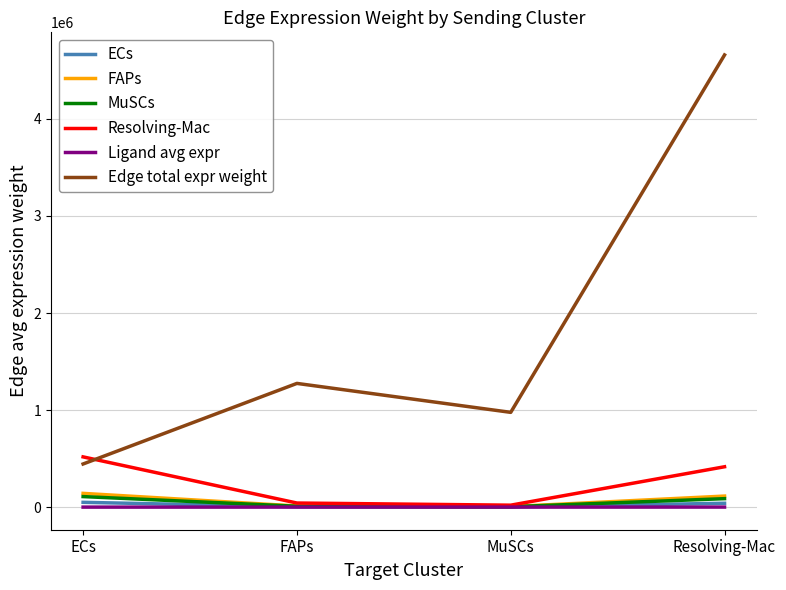

True or false: Ligand avg expr and Edge total expr weight intersect in this chart.

False